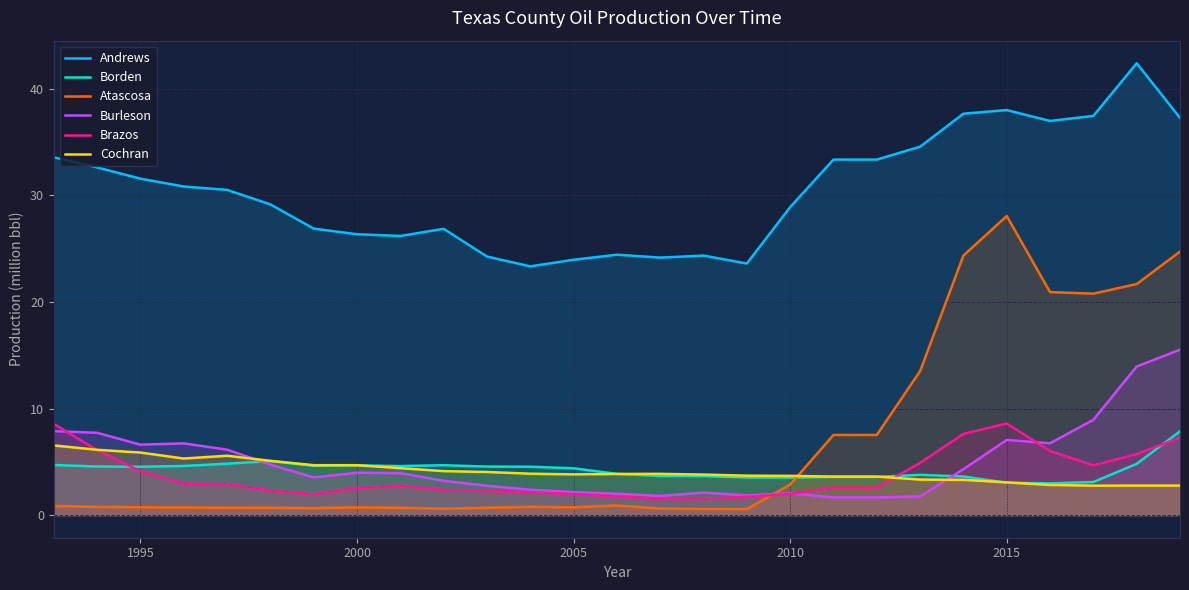

What is the difference between the maximum and minimum values in the Burleson series?

13.9